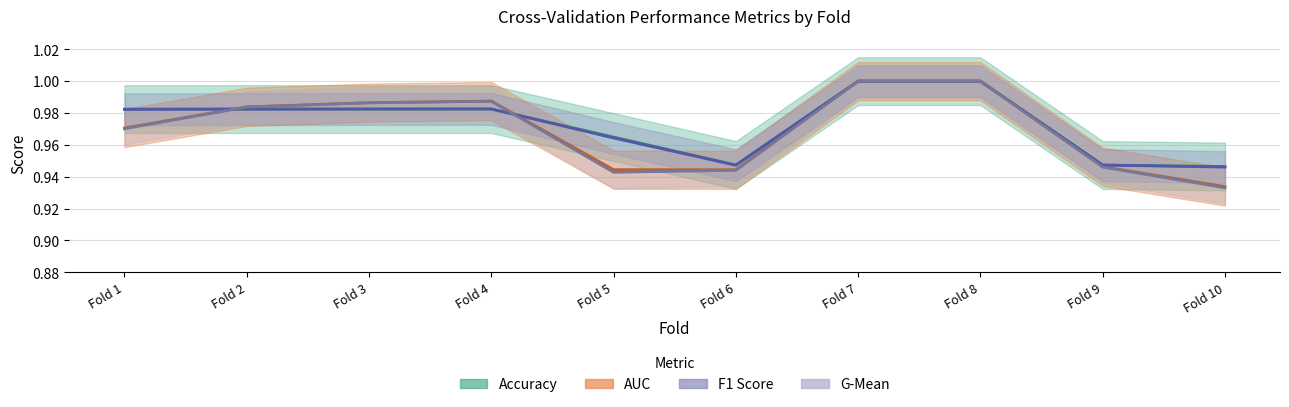

What is the difference between the maximum and minimum values in the accuracy series?

0.1